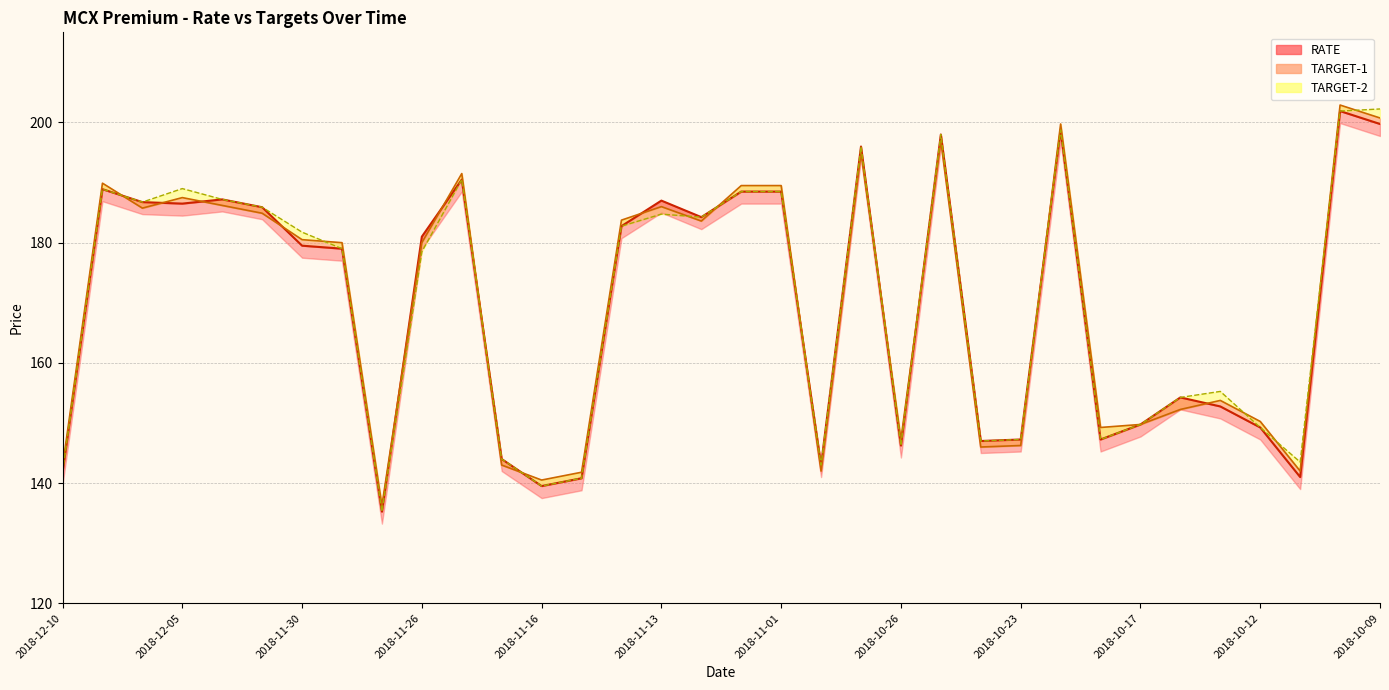

Where is the first local minimum for TARGET-1?

2018-12-06